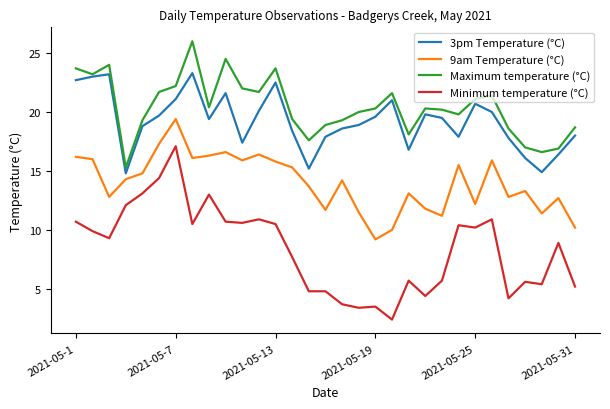

What is the sum of all Minimum temperature (°C) values?

259.7